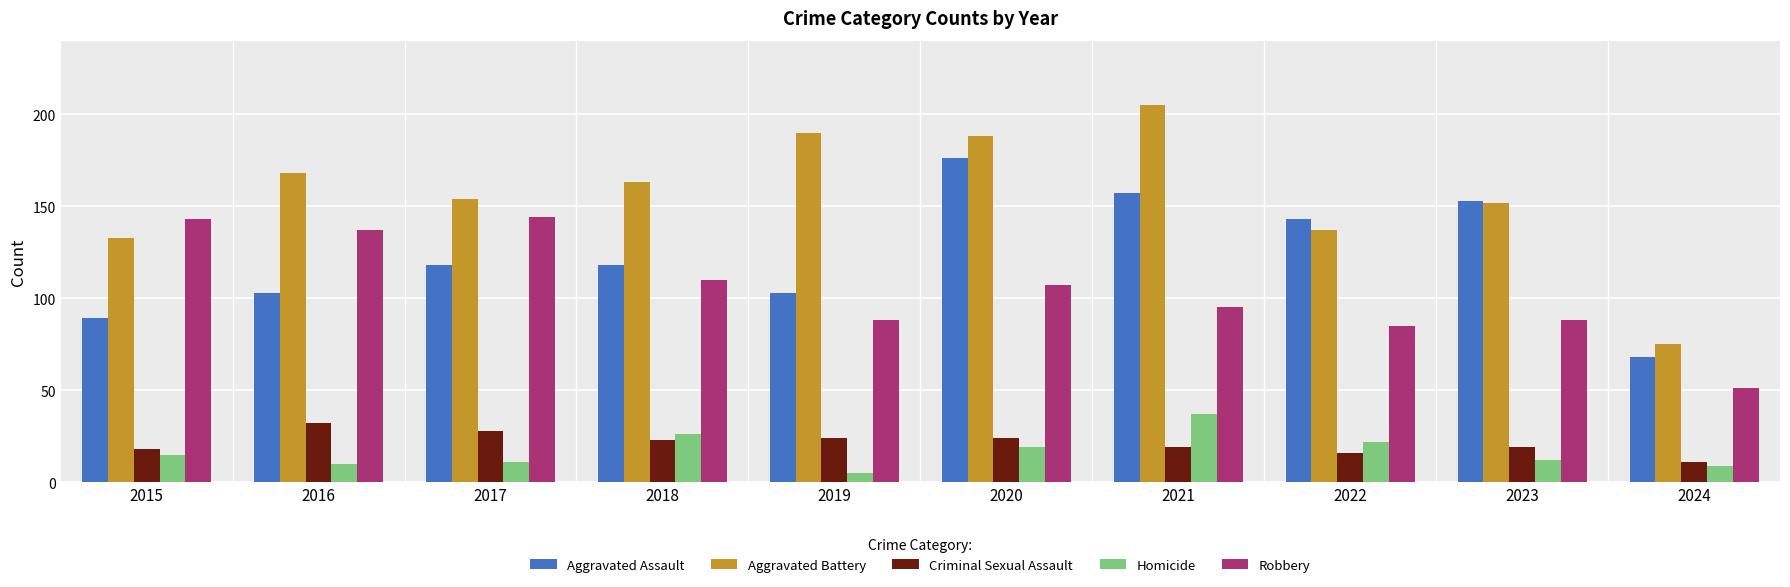

The Criminal Sexual Assault series shows 19 at 2023. True or false?

True